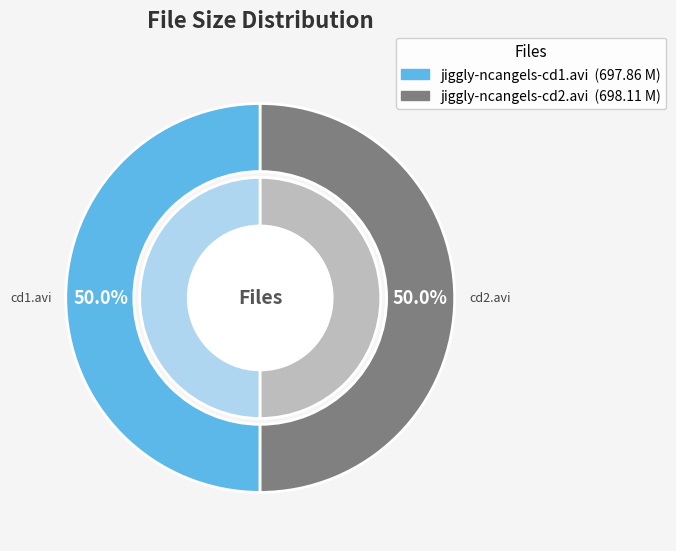

To the nearest percent, what is the combined percentage of jiggly-ncangels-cd1.avi and jiggly-ncangels-cd2.avi?

100%